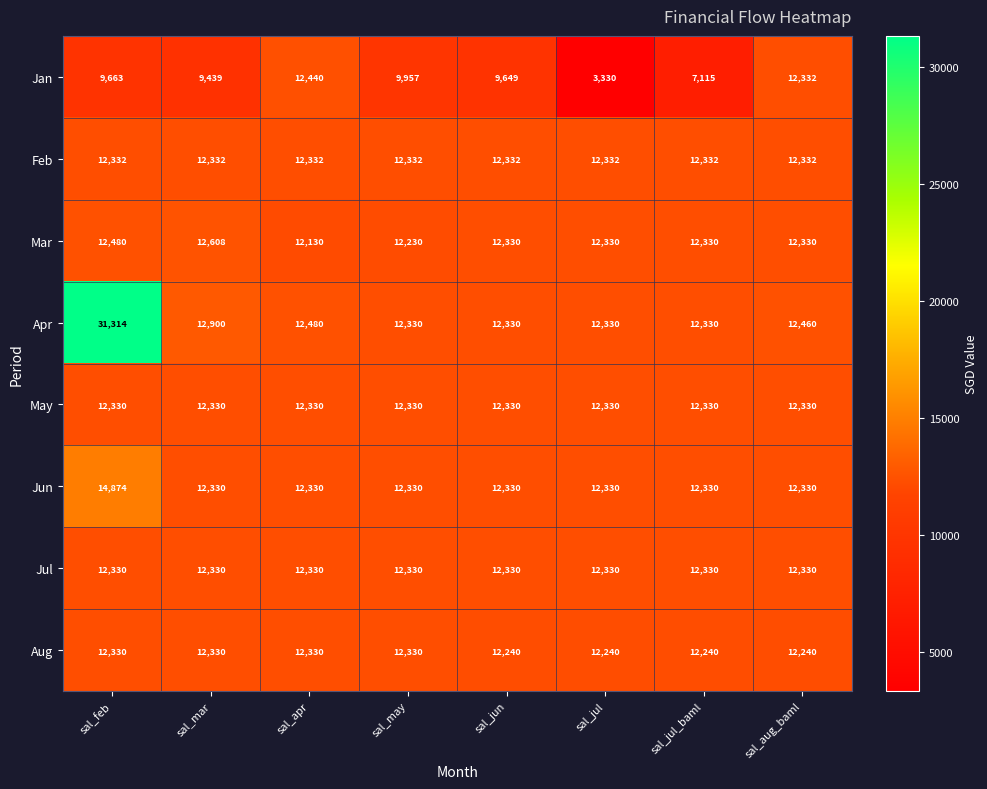

Which series changed the most between sal_feb and sal_jun?

Apr